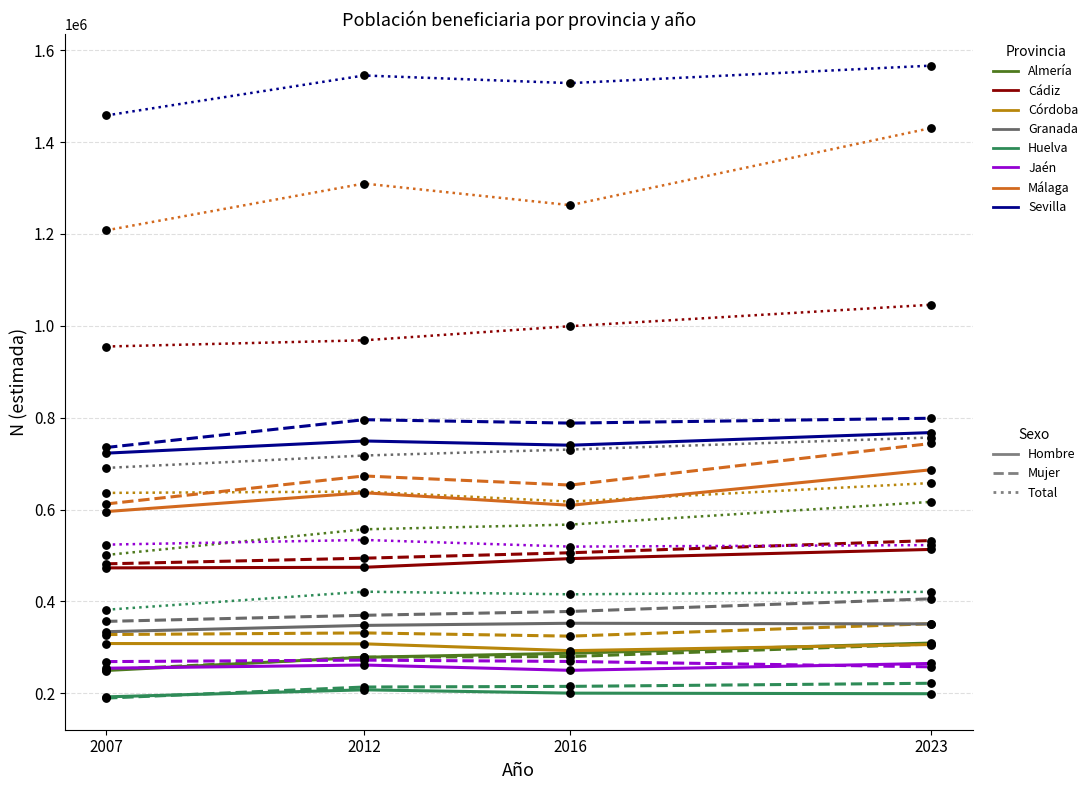

What is the spread (max minus min) of values at 2012?

1337259